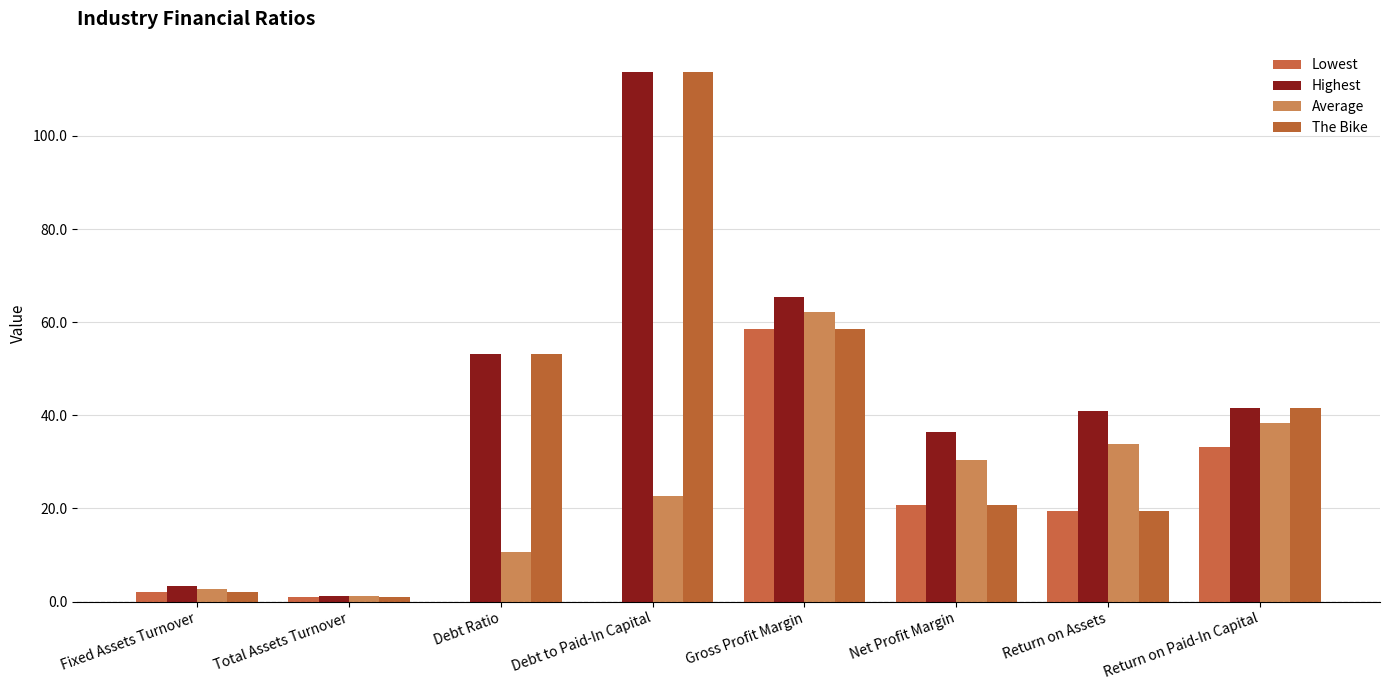

Reading left to right, extract all data points from this chart.

Lowest: Fixed Assets Turnover=2.1	Total Assets Turnover=0.9	Debt Ratio=0.0	Debt to Paid-In Capital=0.0	Gross Profit Margin=58.4	Net Profit Margin=20.7	Return on Assets=19.5	Return on Paid-In Capital=33.2
Highest: Fixed Assets Turnover=3.4	Total Assets Turnover=1.2	Debt Ratio=53.2	Debt to Paid-In Capital=113.7	Gross Profit Margin=65.4	Net Profit Margin=36.3	Return on Assets=41.0	Return on Paid-In Capital=41.7
Average: Fixed Assets Turnover=2.6	Total Assets Turnover=1.1	Debt Ratio=10.6	Debt to Paid-In Capital=22.7	Gross Profit Margin=62.3	Net Profit Margin=30.3	Return on Assets=33.9	Return on Paid-In Capital=38.3
The Bike: Fixed Assets Turnover=2.1	Total Assets Turnover=0.9	Debt Ratio=53.2	Debt to Paid-In Capital=113.7	Gross Profit Margin=58.4	Net Profit Margin=20.7	Return on Assets=19.5	Return on Paid-In Capital=41.7